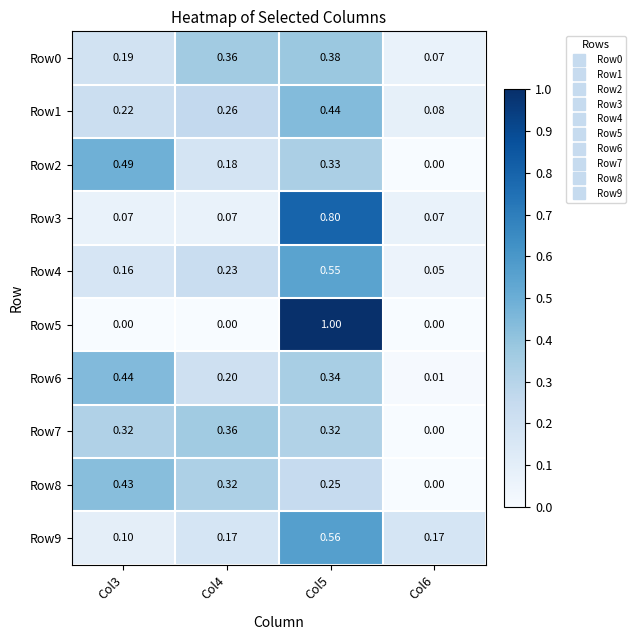

Is the value of Row9 at Col4 greater than the value of Row2 at Col4?

No